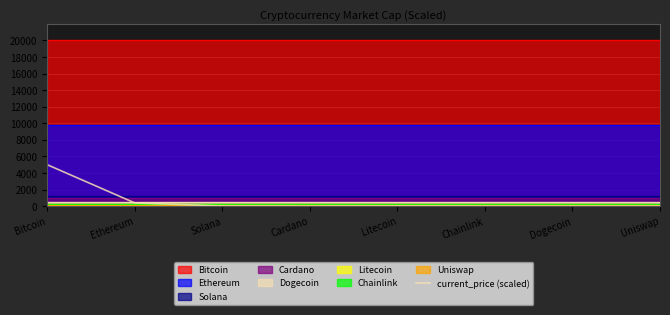

Which has a higher value, Cardano or Chainlink?

Chainlink